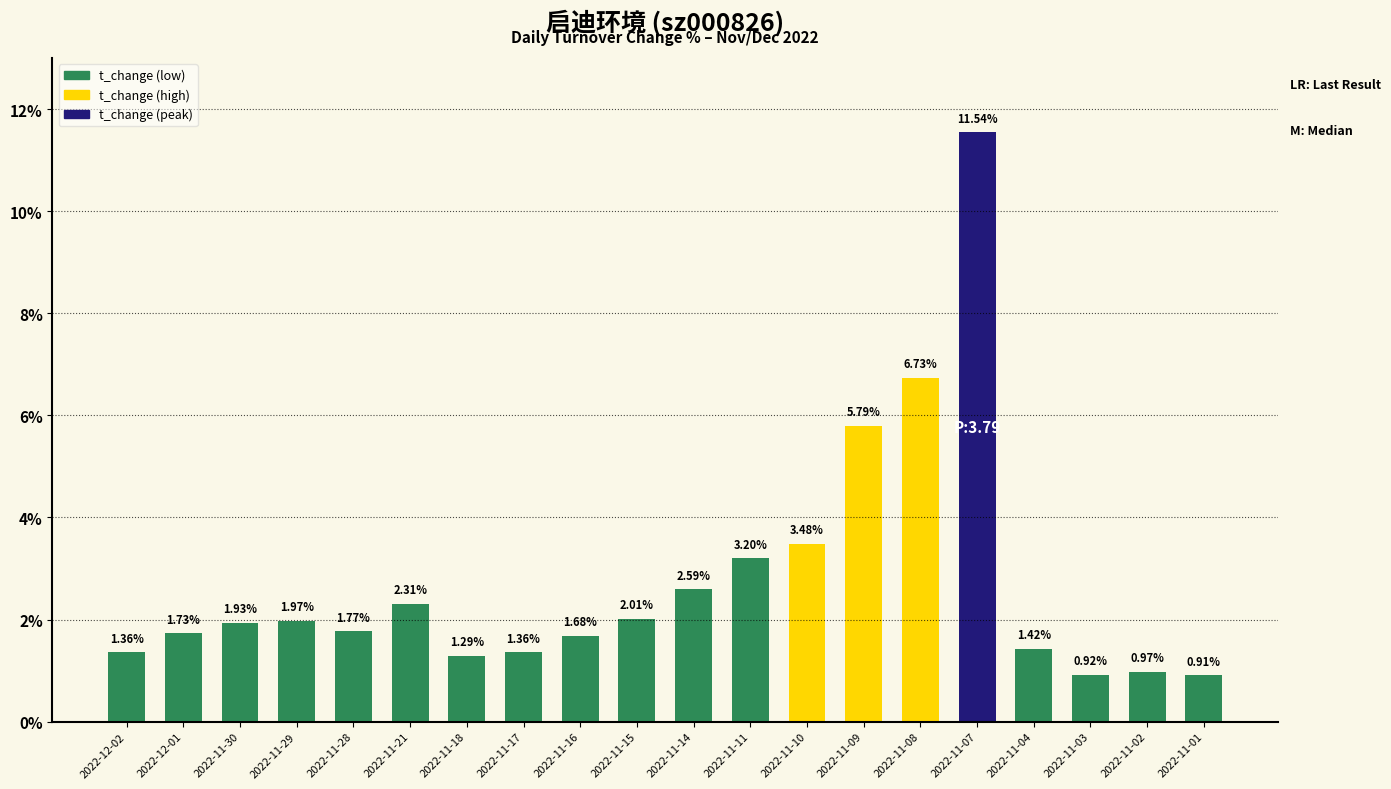

The chart shows a value of 2.7 at 2022-11-07. True or false?

False